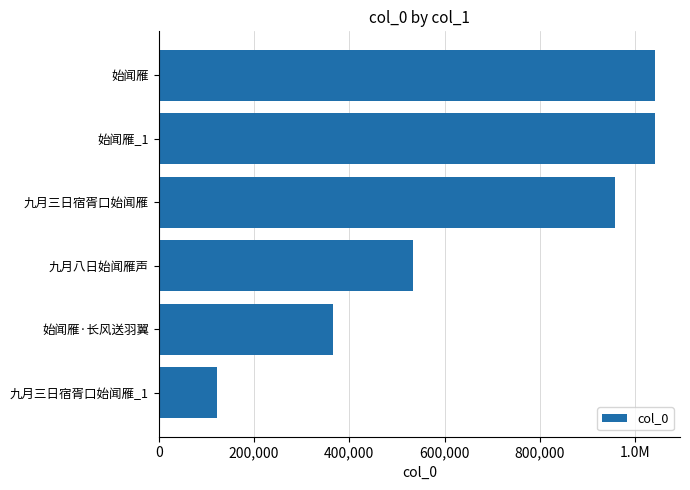

Are the bars grouped side by side (vs. stacked)?

No